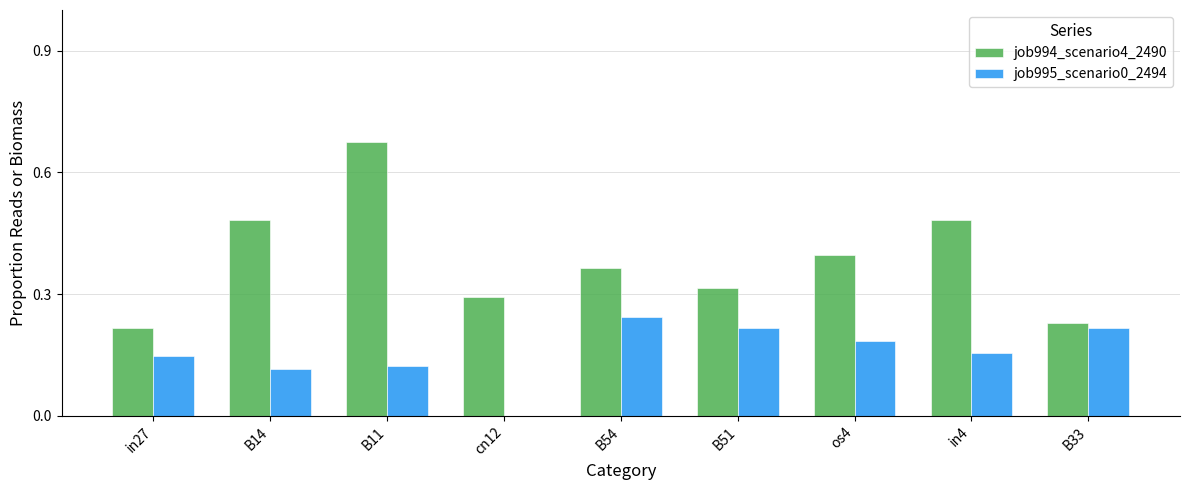

At which label does job994_scenario4_2490 reach its peak?

B11